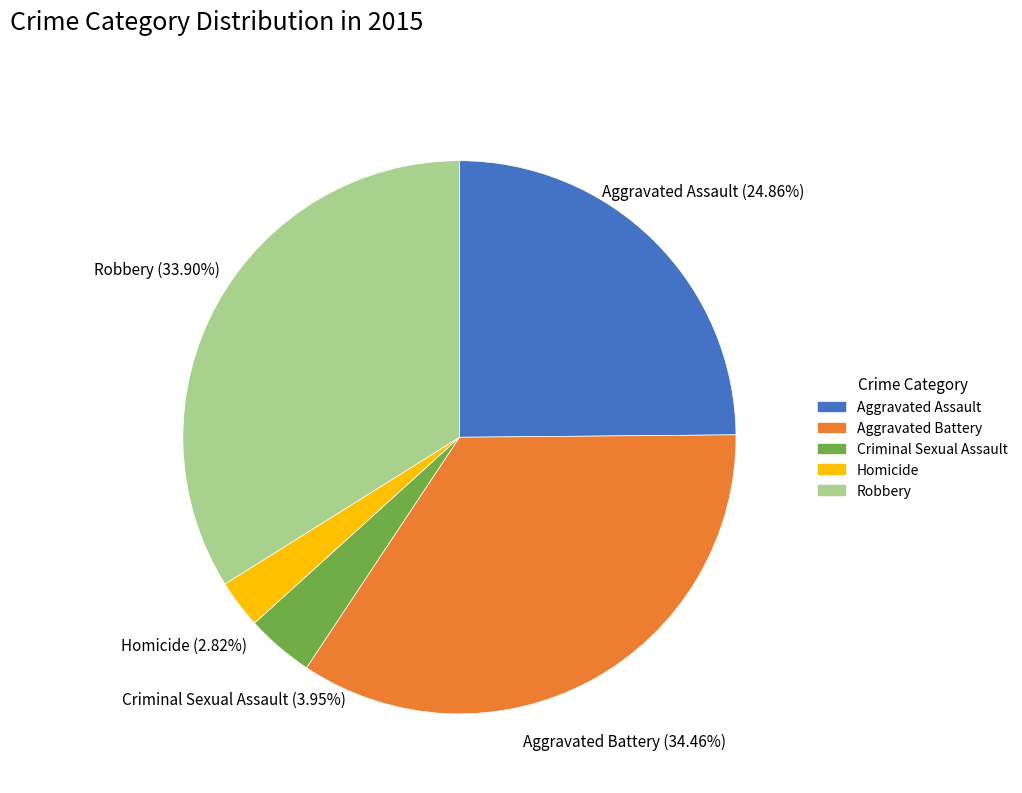

What percentage is the Criminal Sexual Assault slice, to the nearest percent?

4%